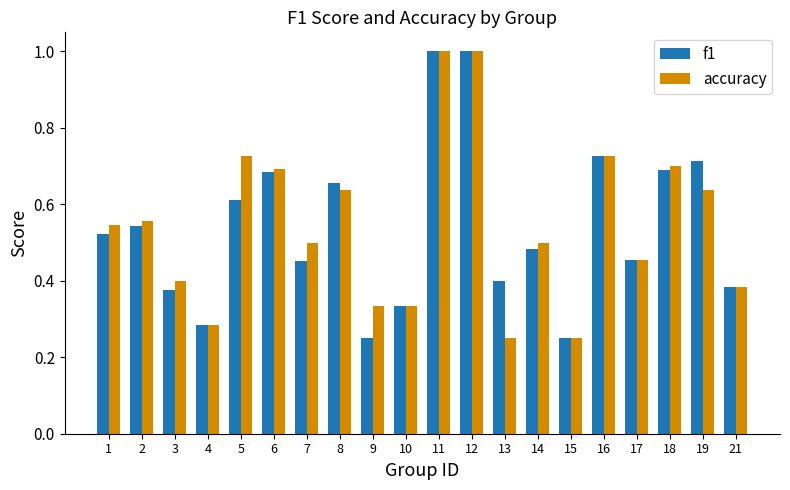

How many bars are there in each group?

2